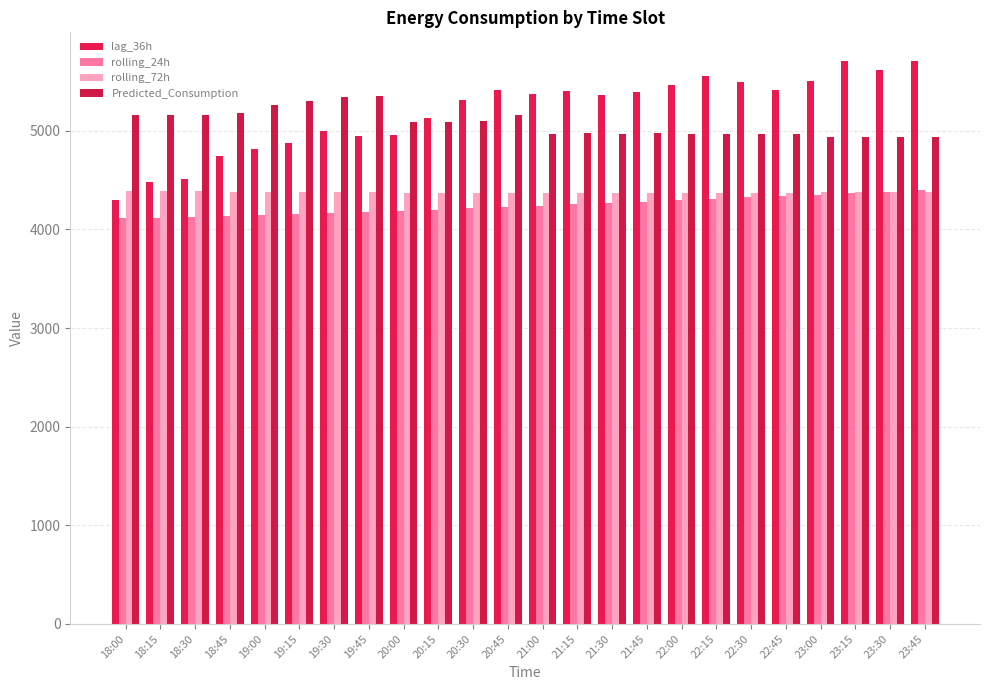

What is the total value across all series at 22:00?

19100.6